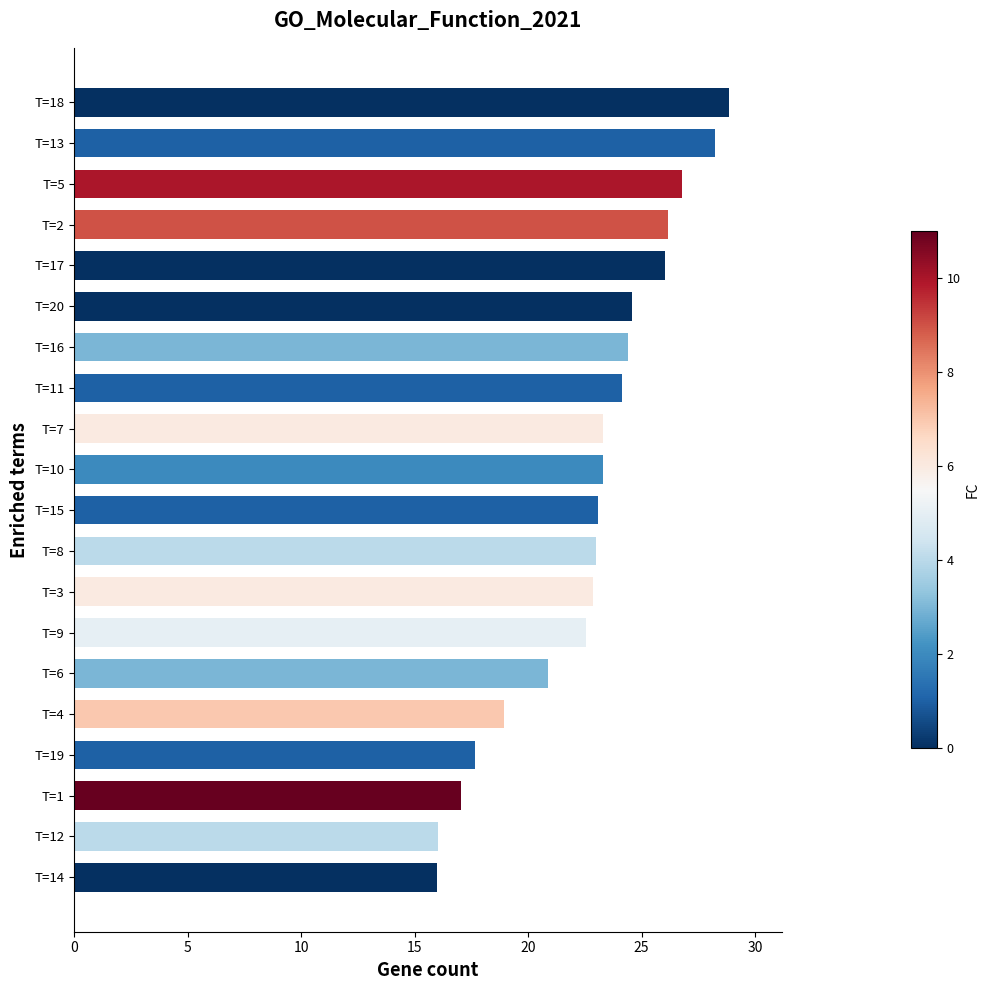

The chart shows a value of 39.2 at T=20. True or false?

False